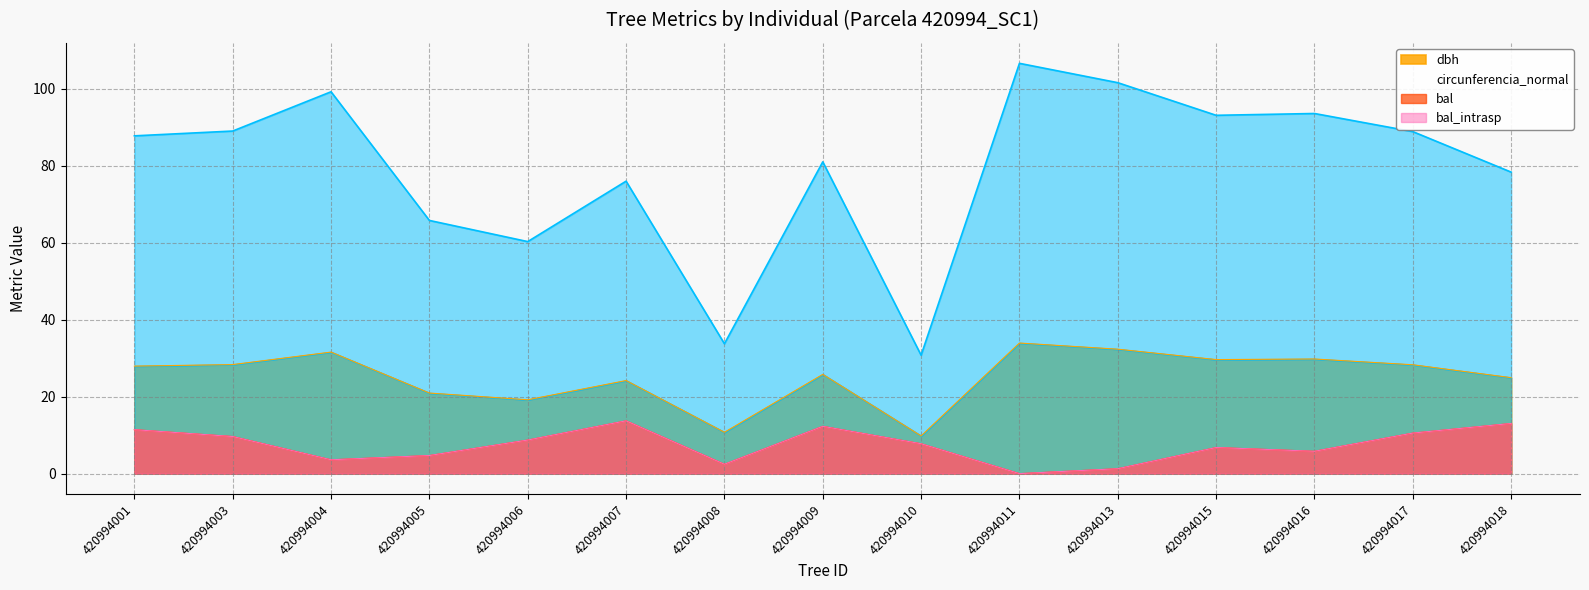

In bal_intrasp, how many points are higher than both neighbors (excluding endpoints)?

3